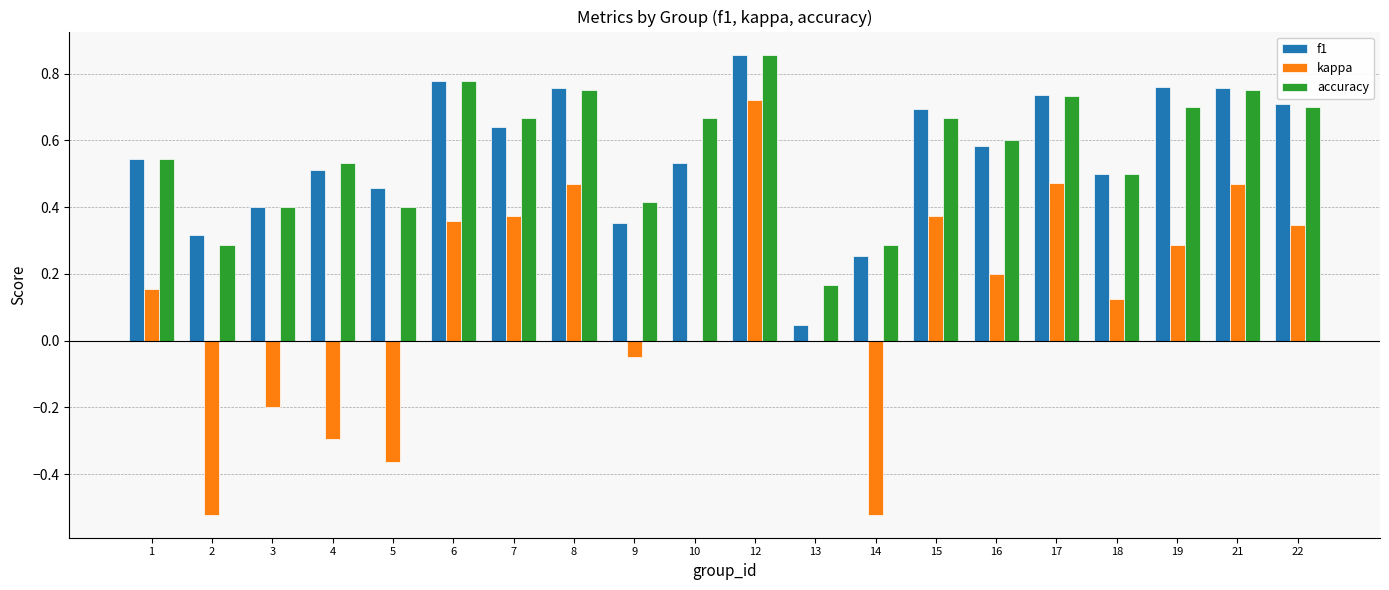

Which category has the highest value in the f1 series?

12